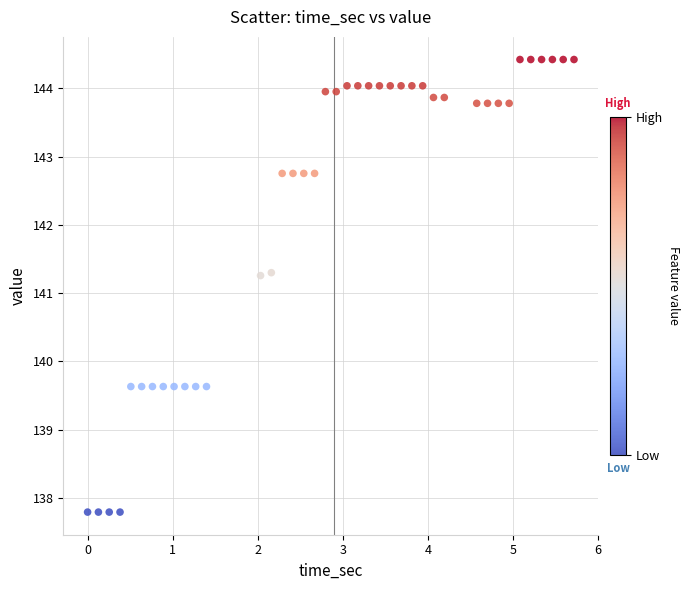

What is the range of X values (max minus min)?

5.7